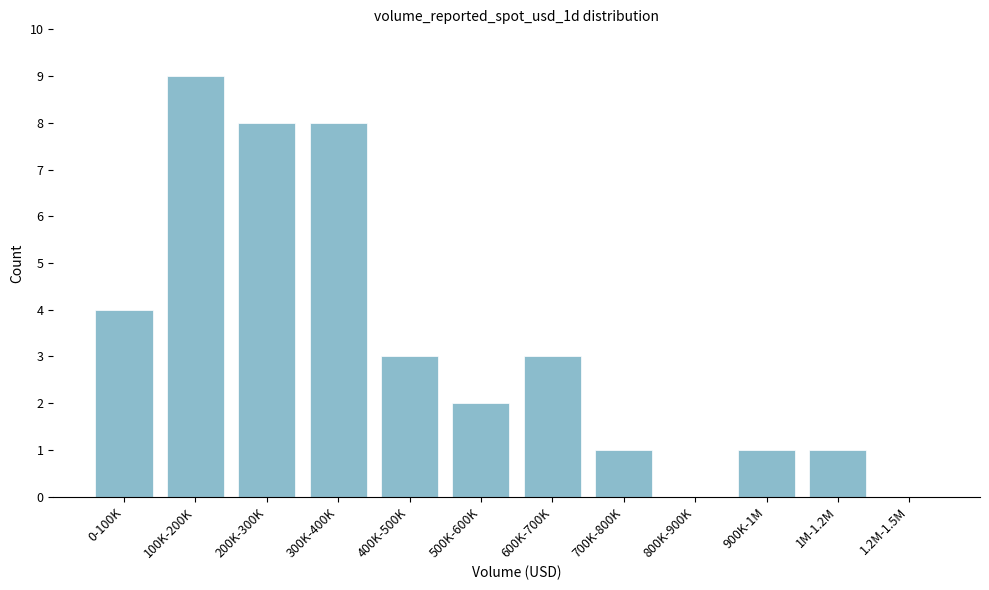

Reading right to left, list all the values displayed in this chart.

1.2M-1.5M=0	1M-1.2M=1	900K-1M=1	800K-900K=0	700K-800K=1	600K-700K=3	500K-600K=2	400K-500K=3	300K-400K=8	200K-300K=8	100K-200K=9	0-100K=4